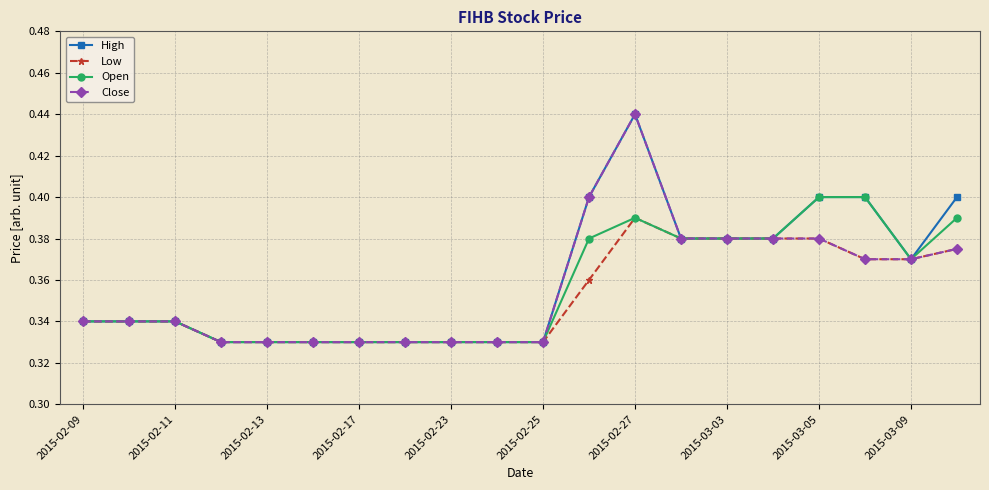

What are all the series names shown in the legend?

High, Low, Open, Close